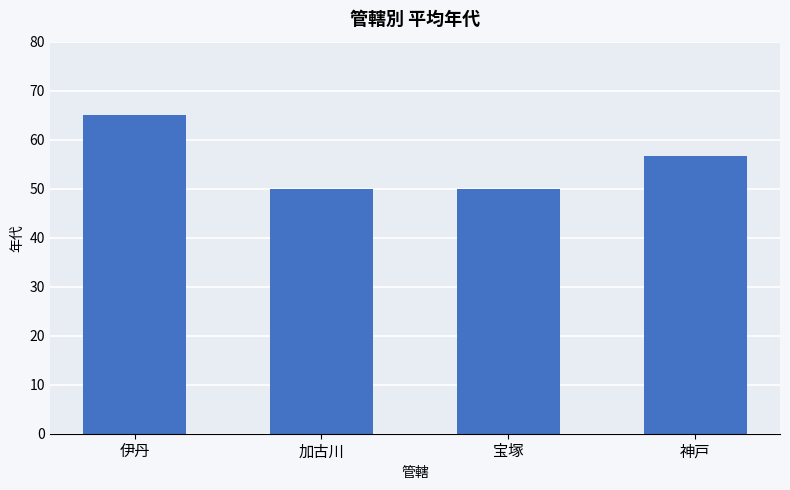

What is the sum of all values?

221.7